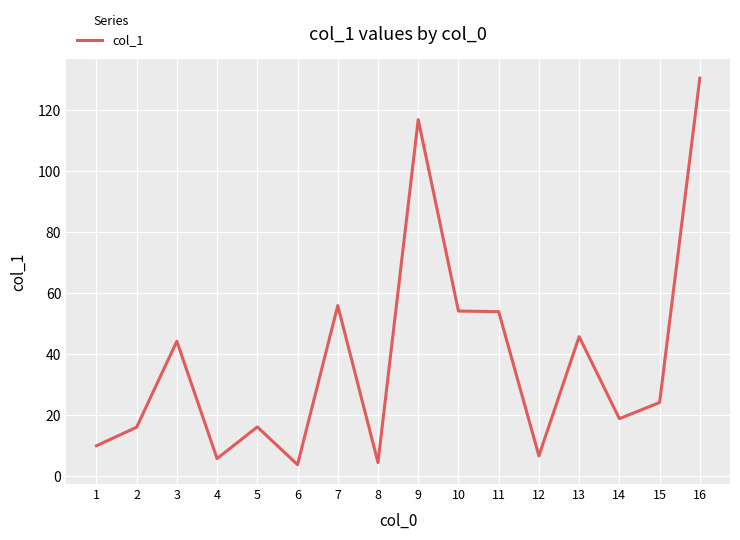

Is it true that the value at 11 is 53.9?

True